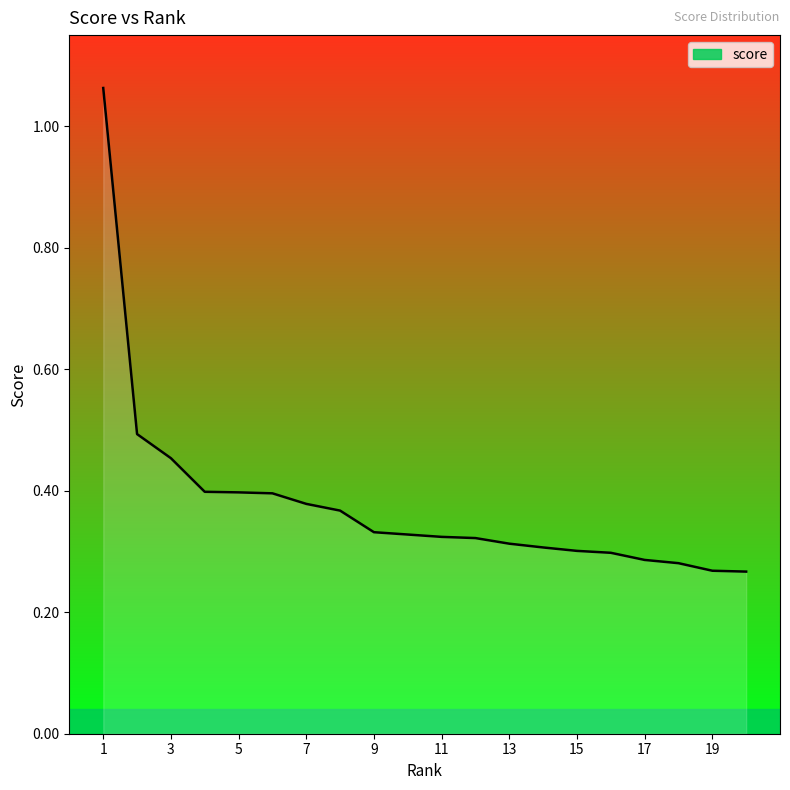

What is the difference between the maximum and minimum values?

0.8